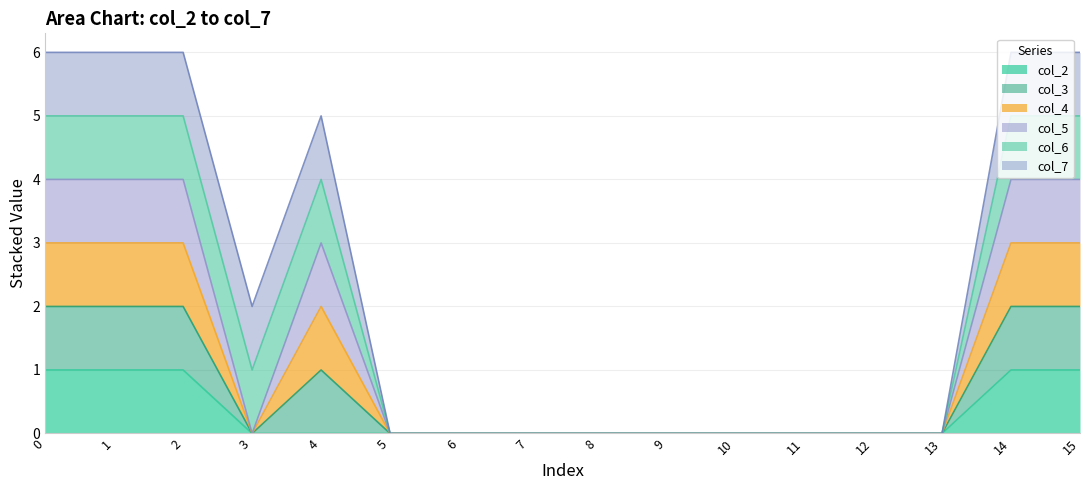

Does the chart display data point markers on the line(s)?

No